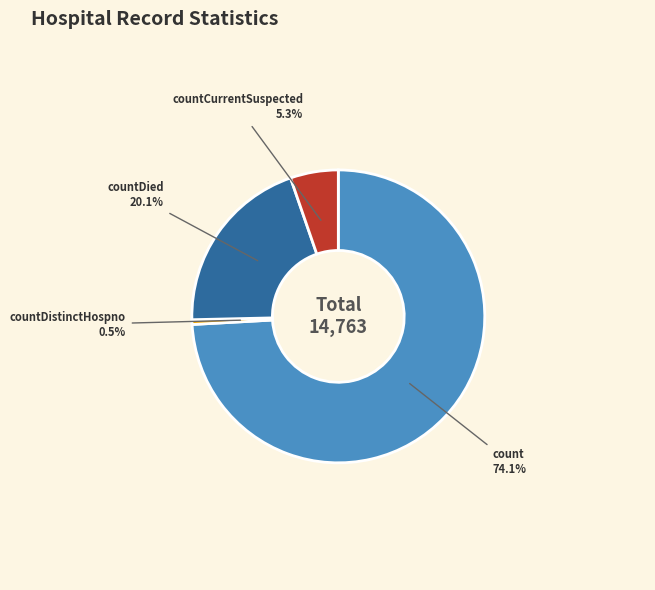

How many segments does this pie chart have?

4